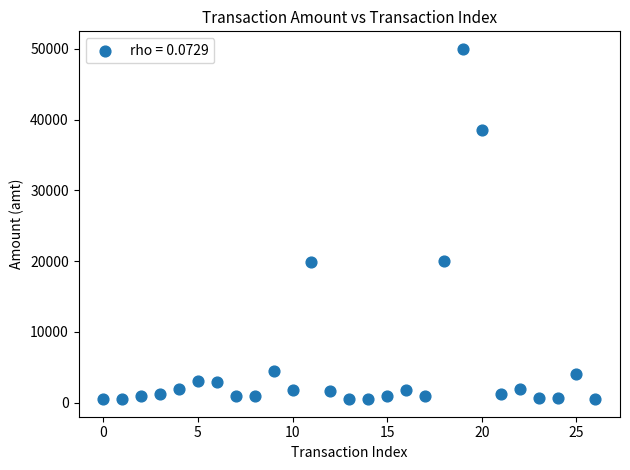

What is the range of Y values (max minus min)?

49500.0